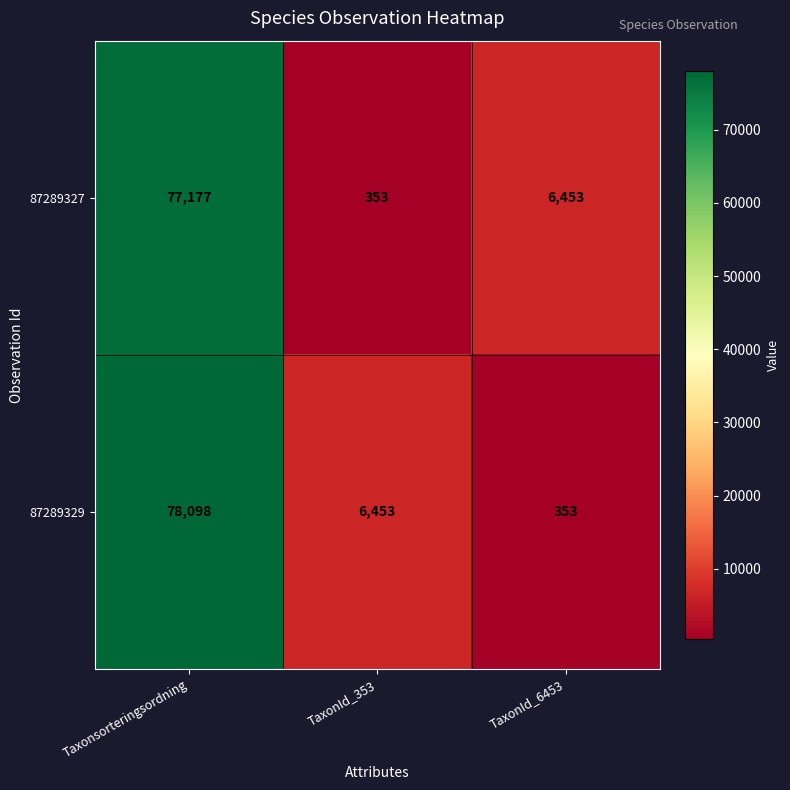

Between Taxonsorteringsordning and TaxonId_353, which series saw the biggest shift?

87289327